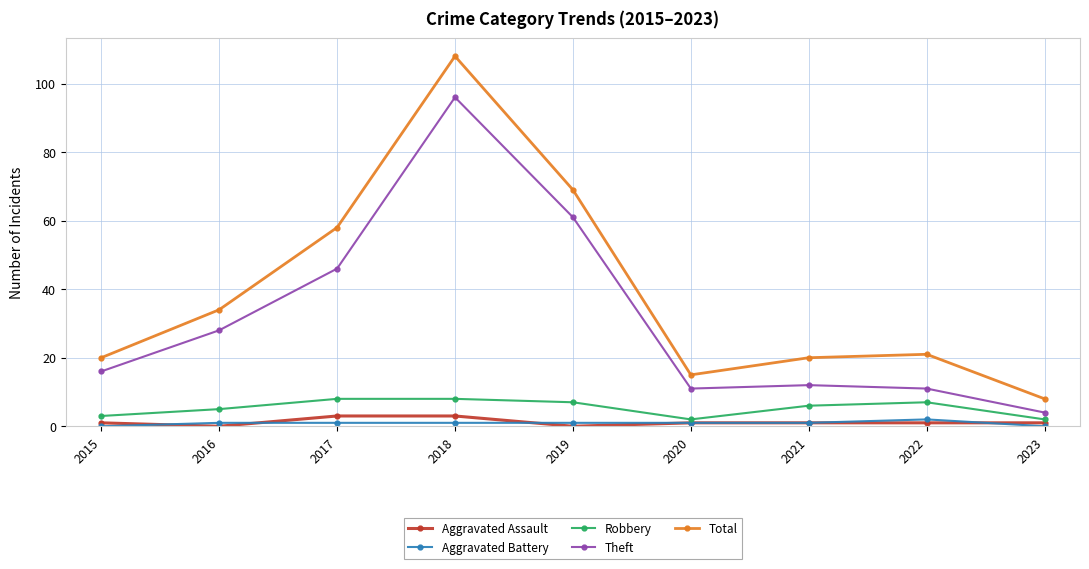

True or false: Robbery and Theft cross at least once.

False